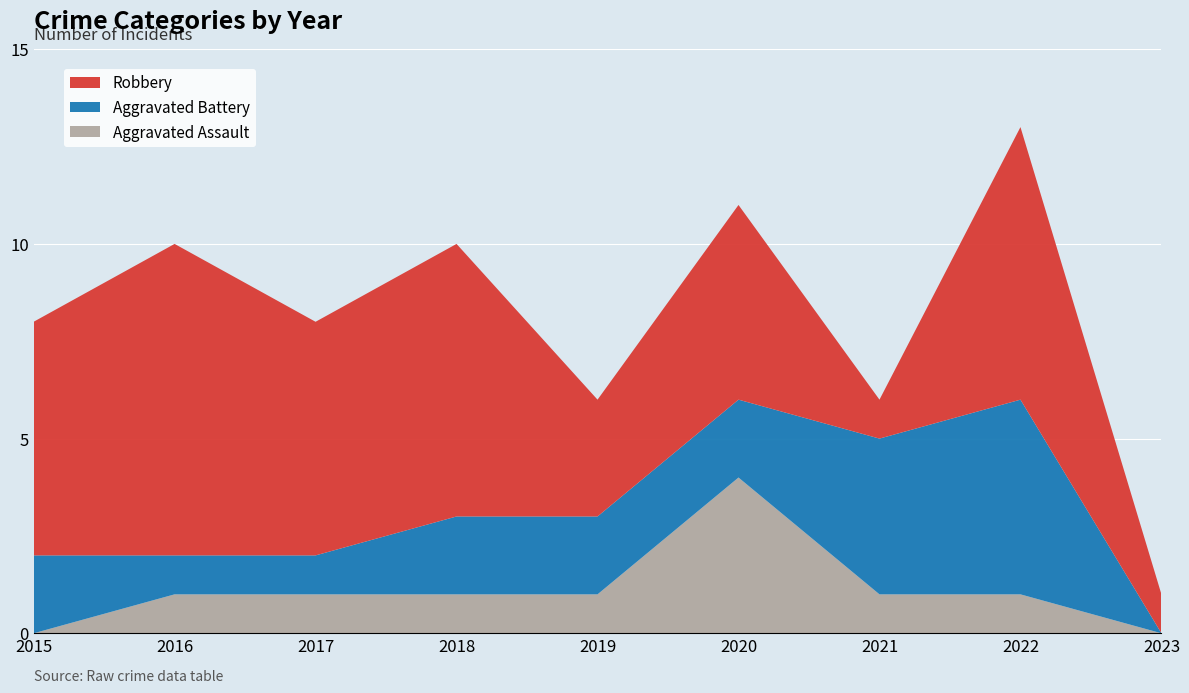

Reading left to right, list all the values displayed in this chart.

Aggravated Assault: 2015=0	2016=1	2017=1	2018=1	2019=1	2020=4	2021=1	2022=1	2023=0
Aggravated Battery: 2015=2	2016=1	2017=1	2018=2	2019=2	2020=2	2021=4	2022=5	2023=0
Robbery: 2015=6	2016=8	2017=6	2018=7	2019=3	2020=5	2021=1	2022=7	2023=1